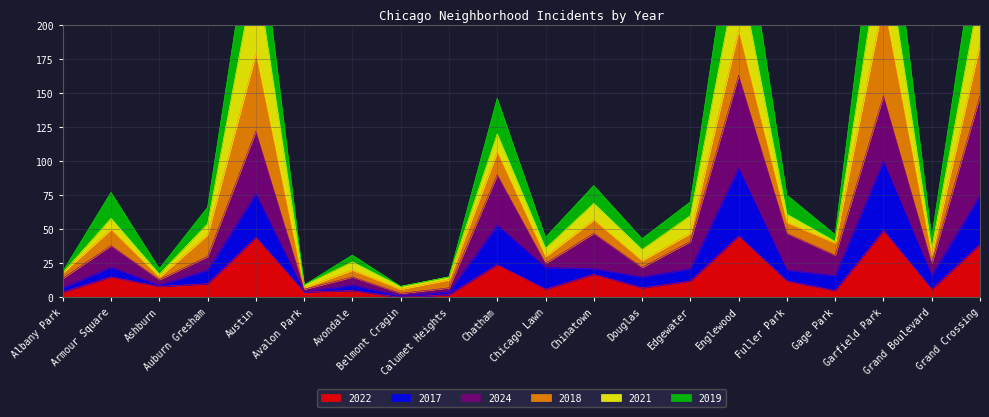

Which has a higher value, Fuller Park or Calumet Heights?

Fuller Park